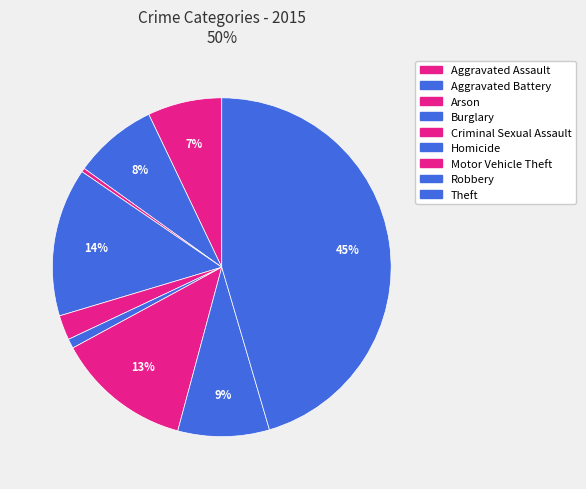

What percentage is the Robbery slice, to the nearest percent?

9%